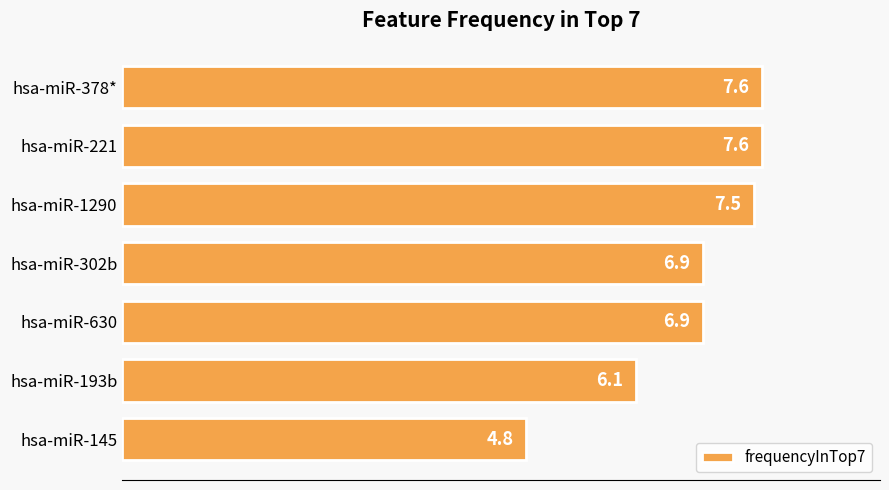

How many values are below 6?

1